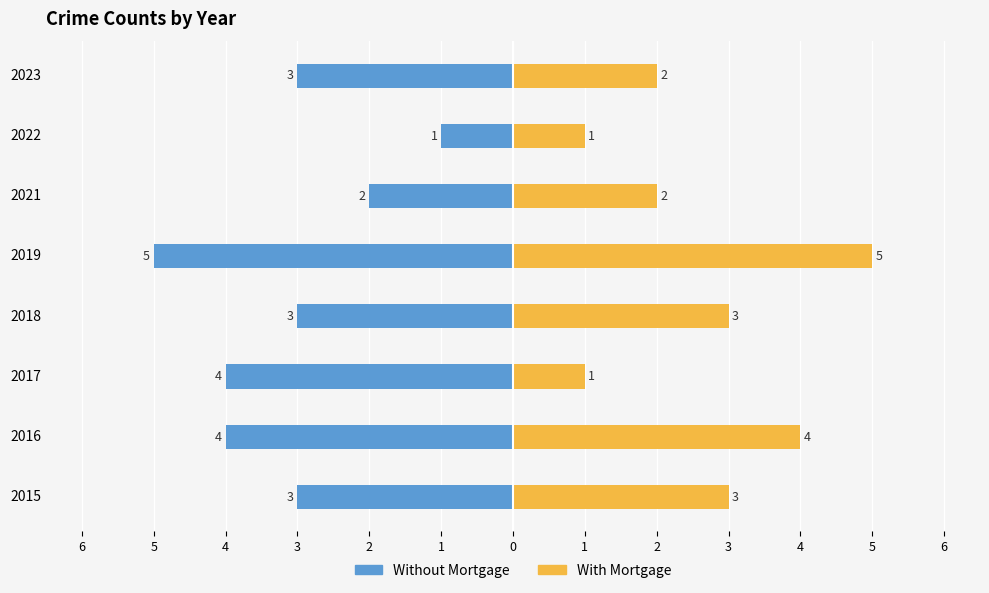

The value of With Mortgage at 2023 is 3. True or false?

False